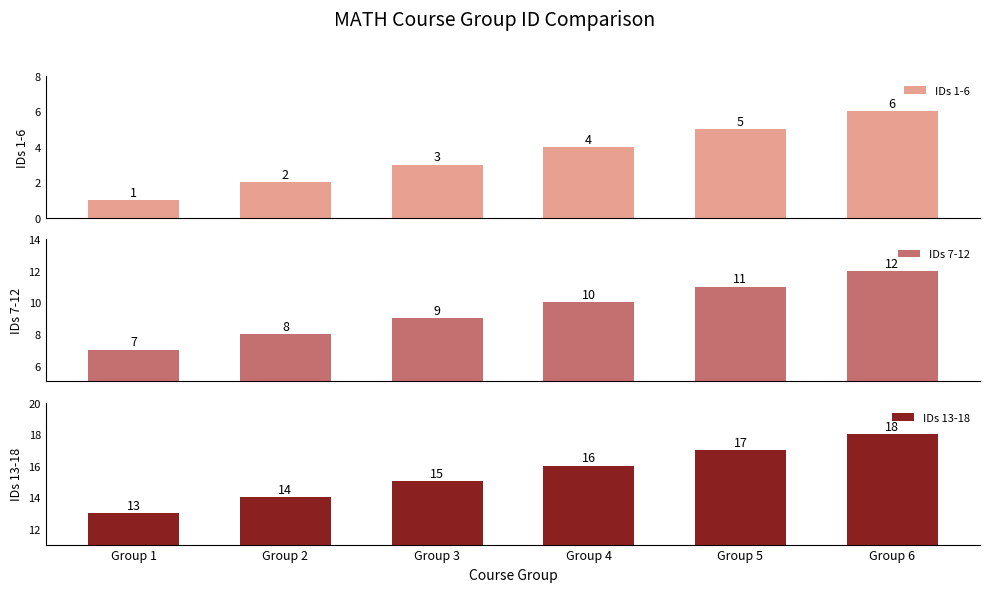

Between Group 2 and Group 6, which series saw the biggest shift?

IDs 1-6